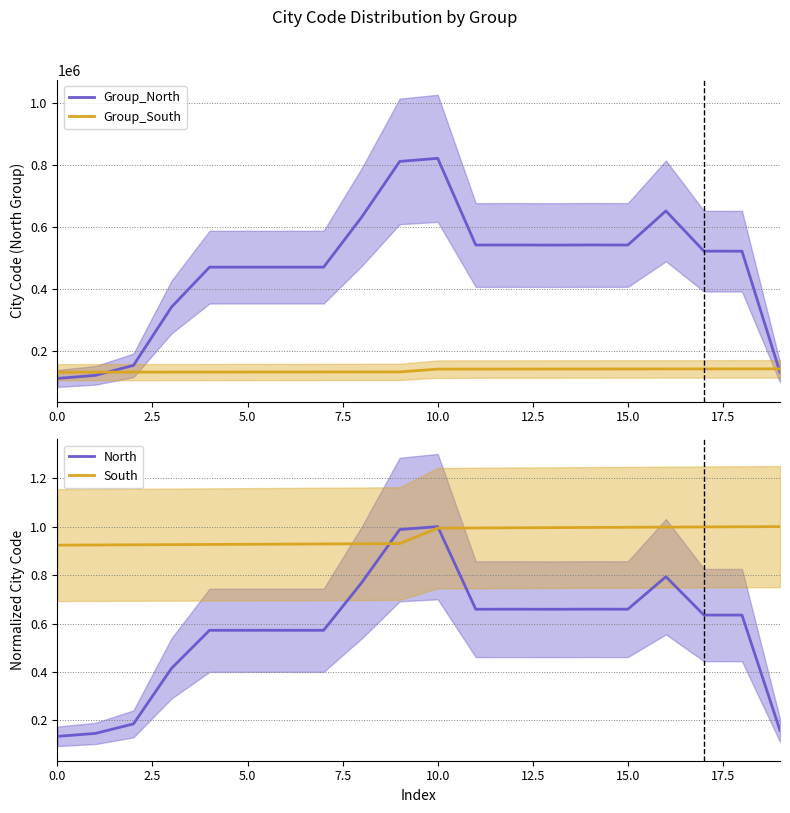

What is the highest value of the Group_South series?

141000